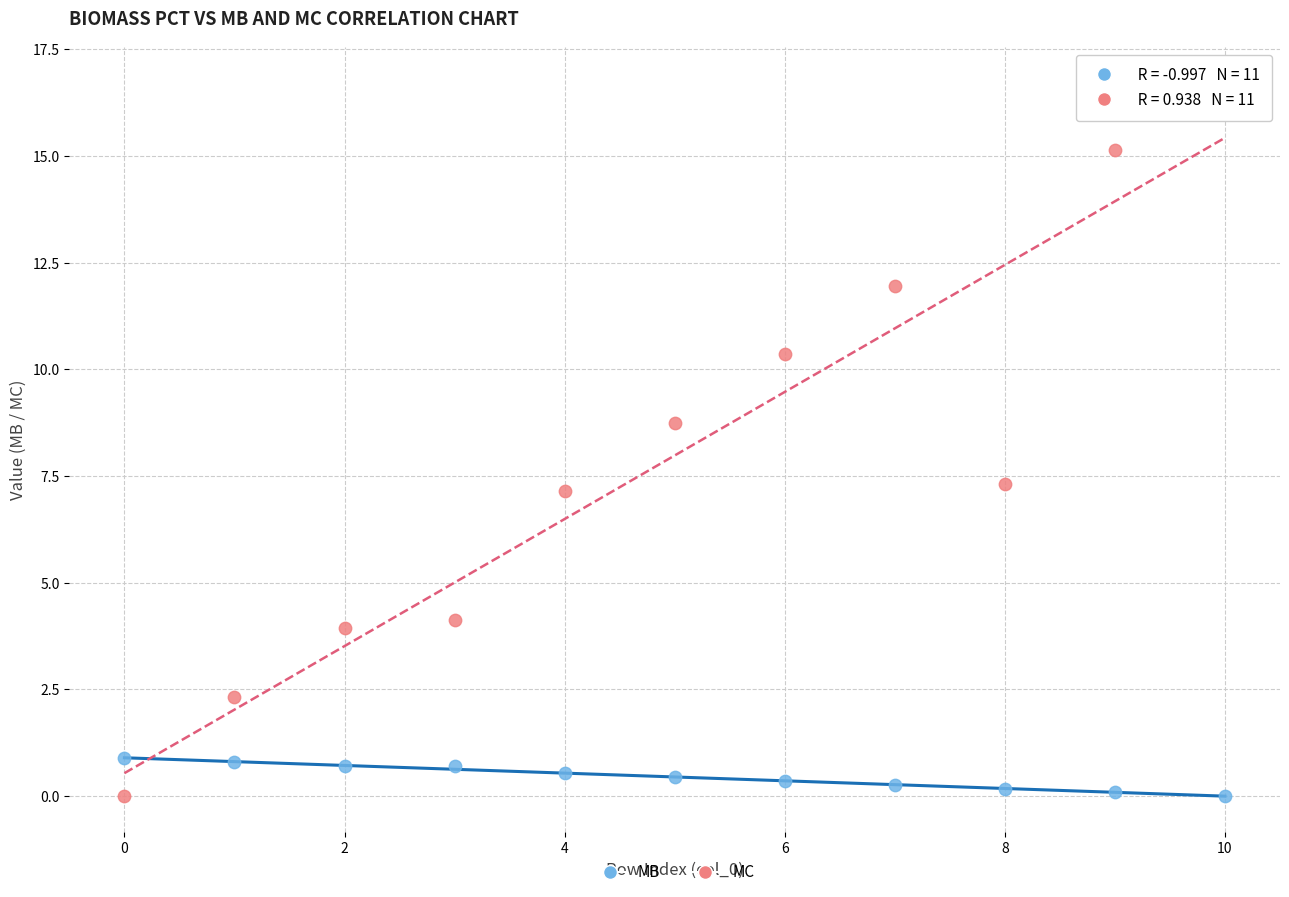

Which series reaches the maximum Y coordinate?

MC